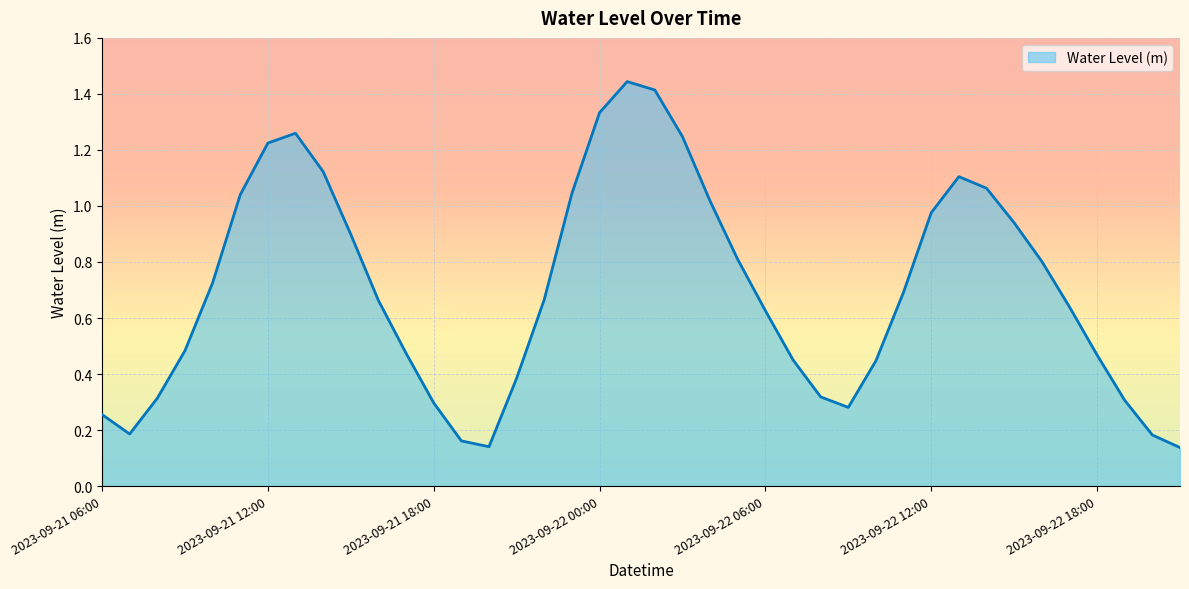

How many points are higher than both their immediate neighbors (excluding endpoints)?

3